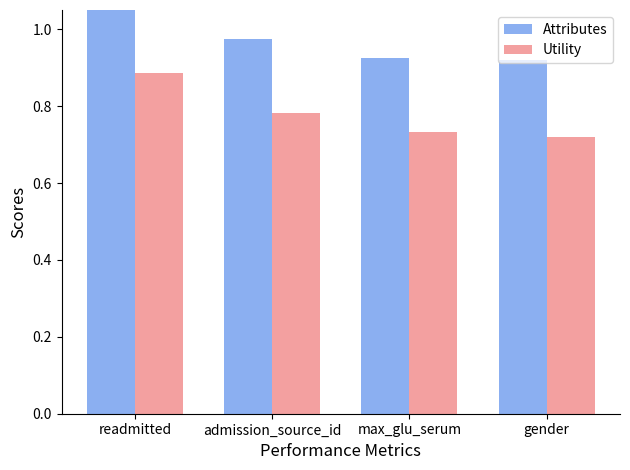

How many groups of bars are there?

4